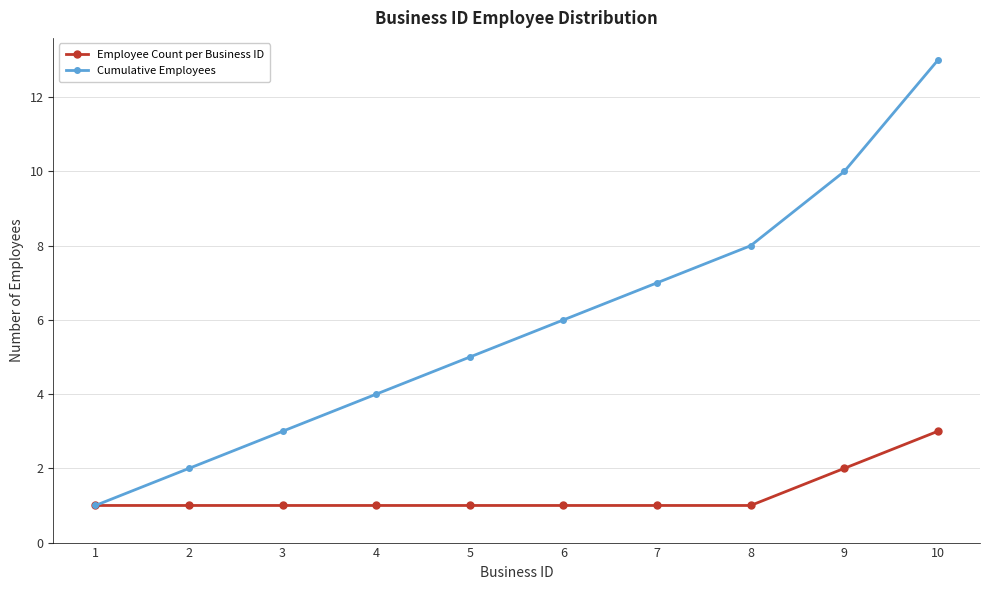

Count the number of categories in the chart.

10